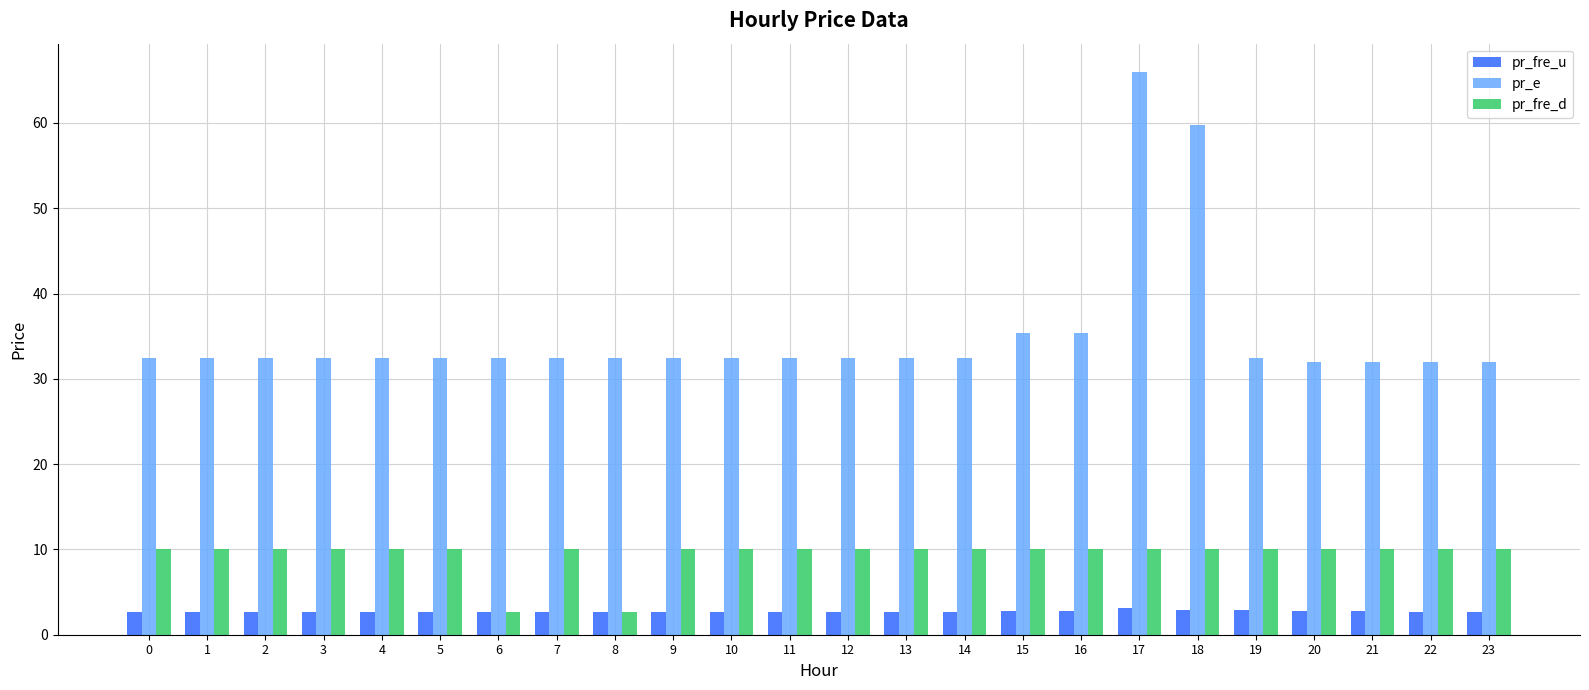

What is the sum of all pr_fre_u values?

65.6